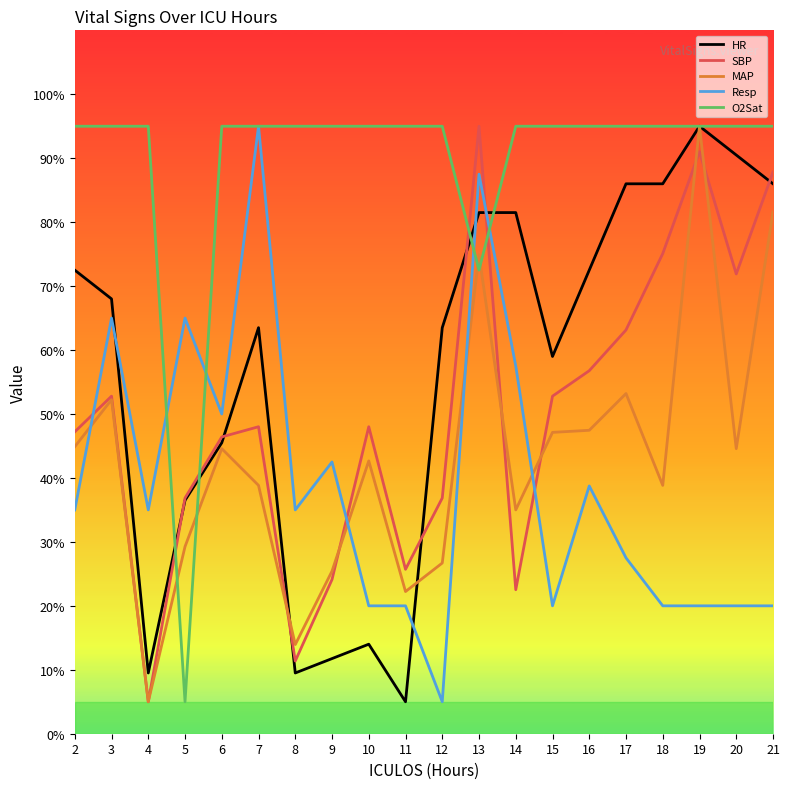

What is the spread (max minus min) of values at 4?

90.0